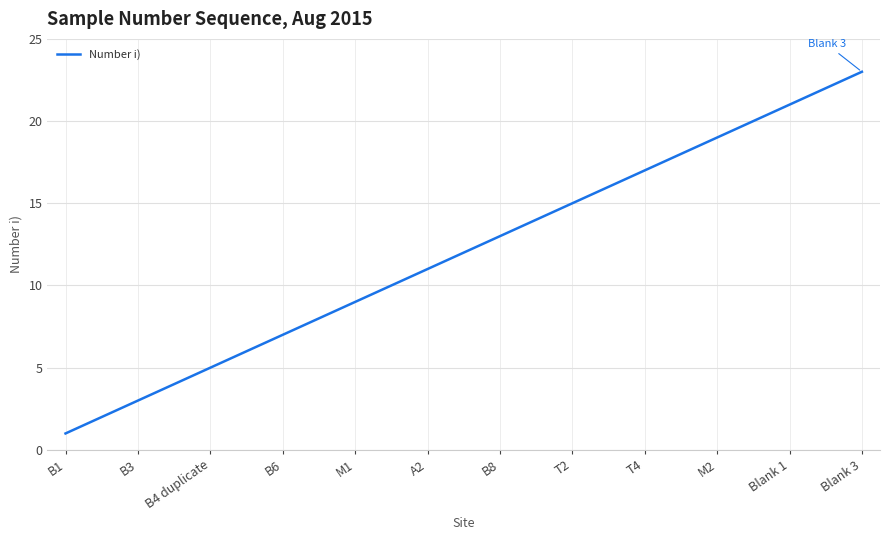

What is the greatest value displayed?

23